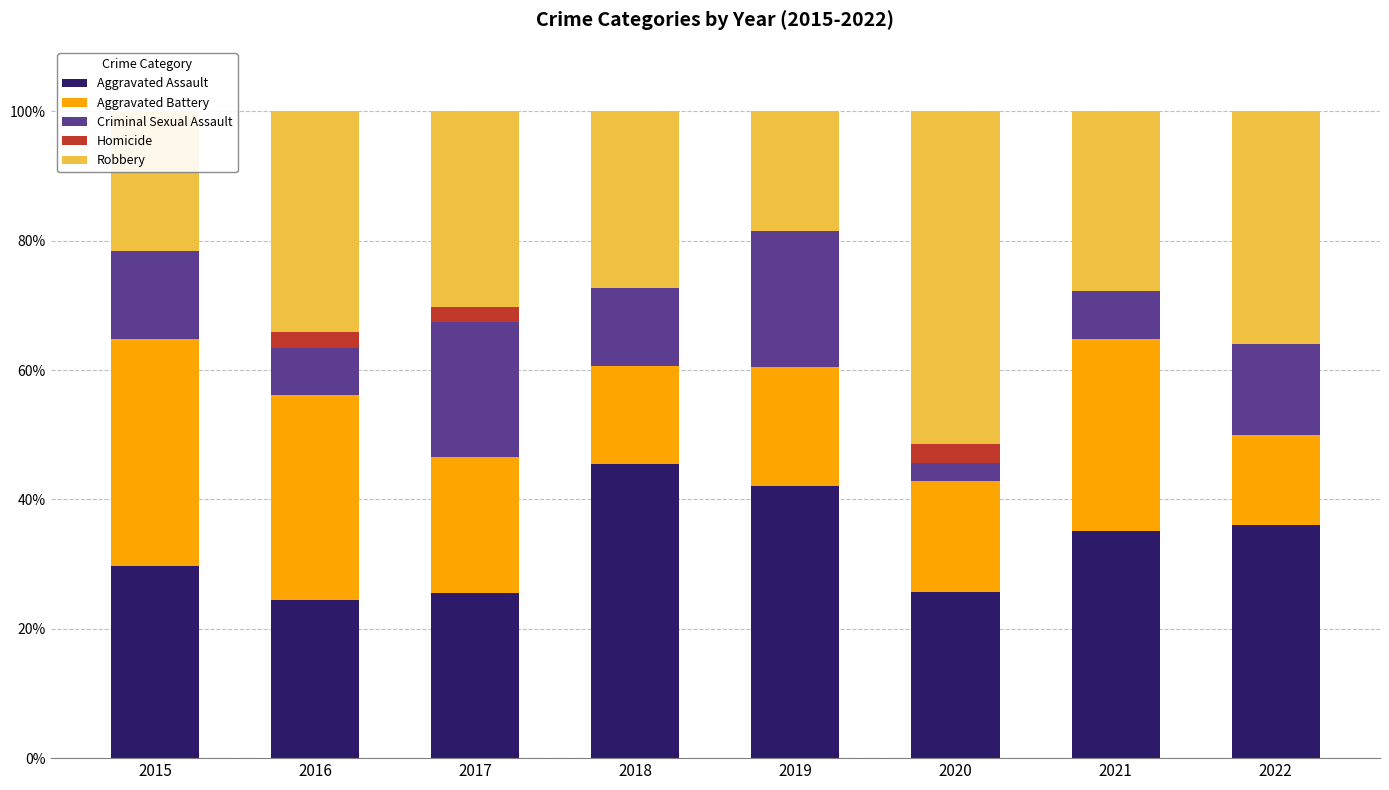

What is the total value across all series at 2019?

100.0